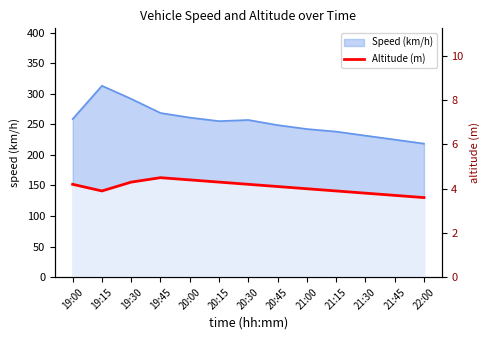

The chart shows a value of 7.1 at 21:00. True or false?

False